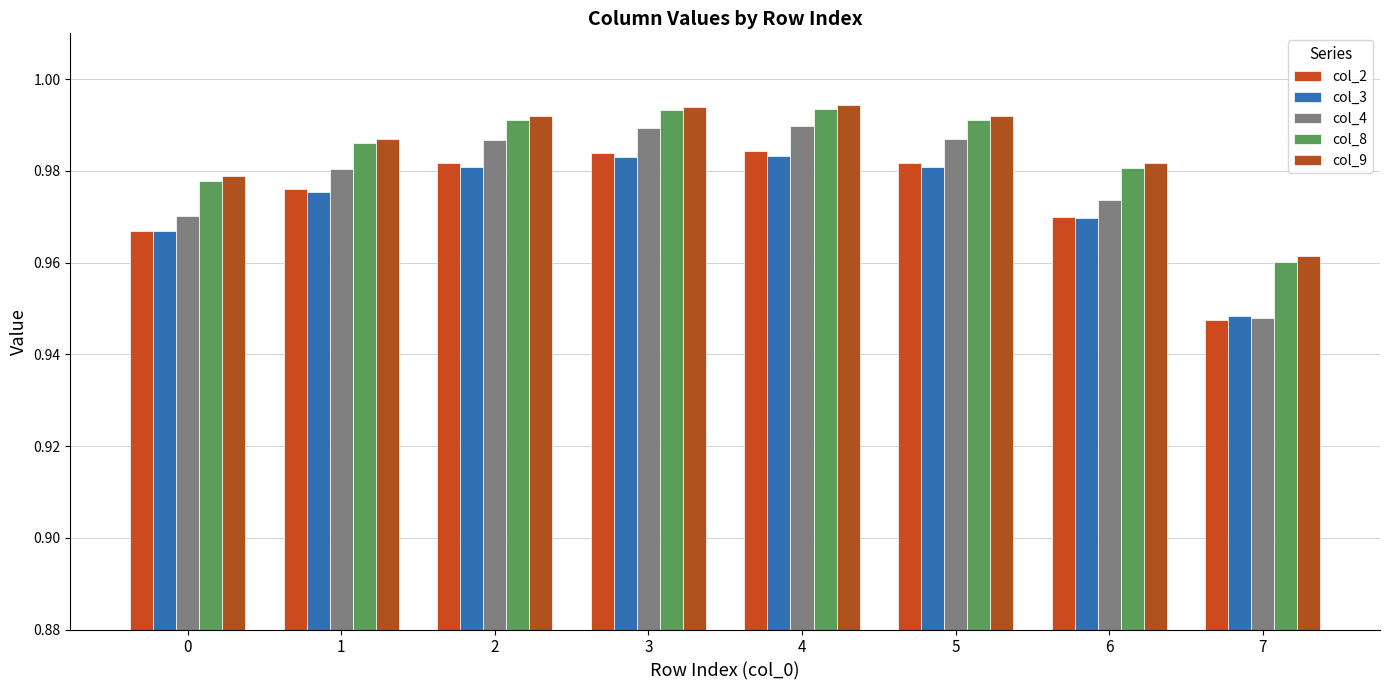

Does the chart contain stacked bars?

No